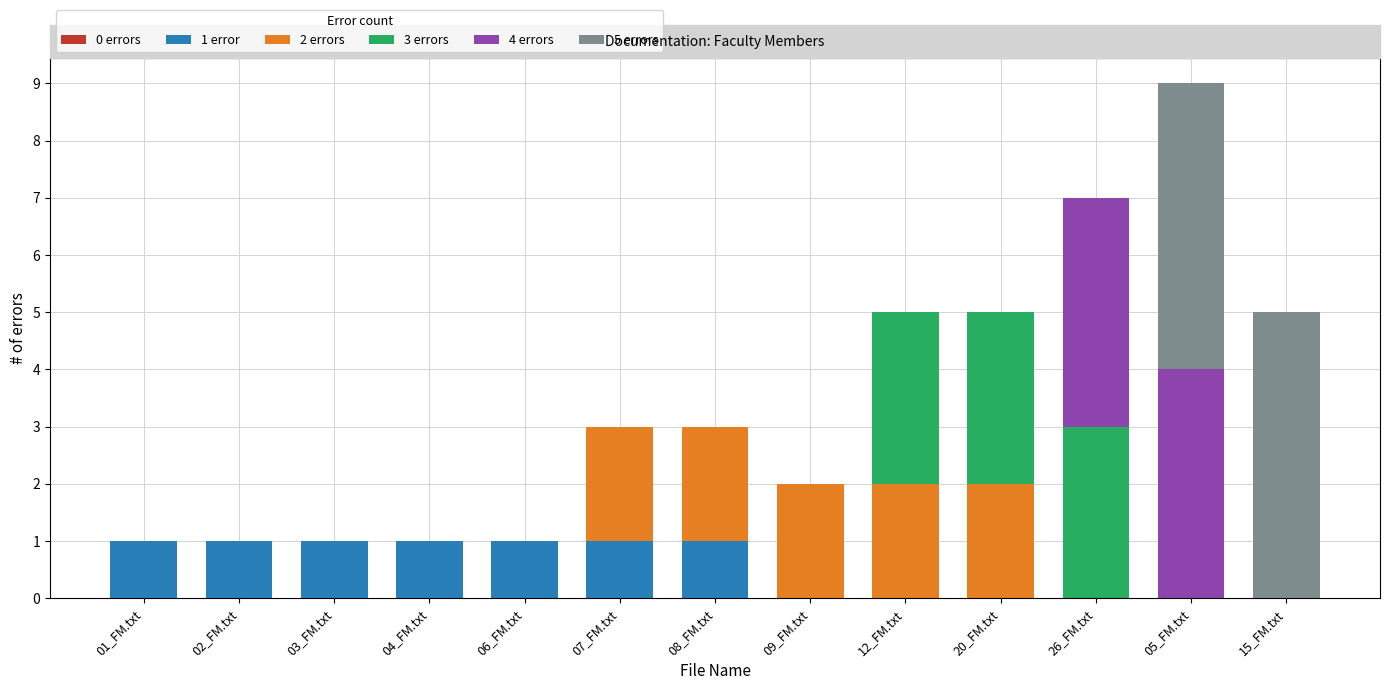

The value of 1 error at 09_FM.txt is -1. True or false?

False